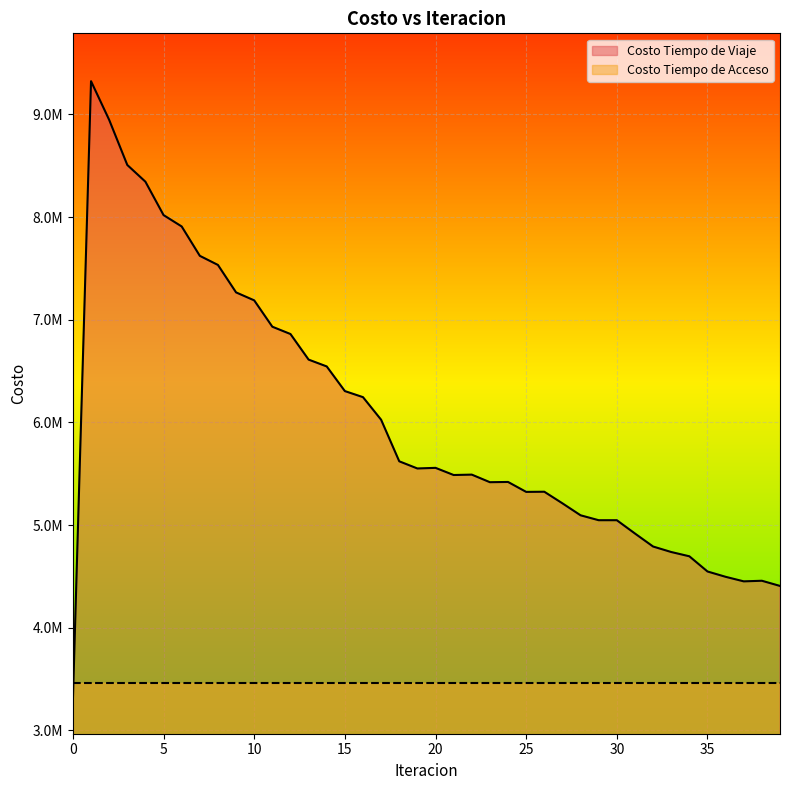

List the labels in order of value, largest first.

1, 2, 3, 4, 5, 6, 7, 8, 9, 10, 11, 12, 13, 14, 15, 16, 17, 18, 20, 19, 22, 21, 24, 23, 26, 25, 27, 28, 30, 29, 31, 32, 33, 34, 35, 36, 38, 37, 39, 0